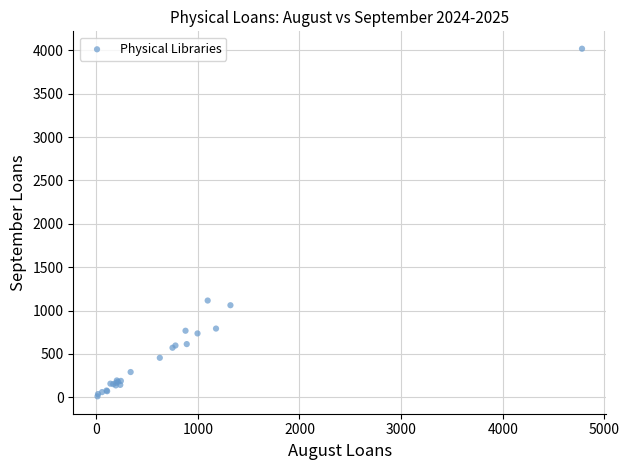

What Y value in the scatter plot is closest to 2015?

1116